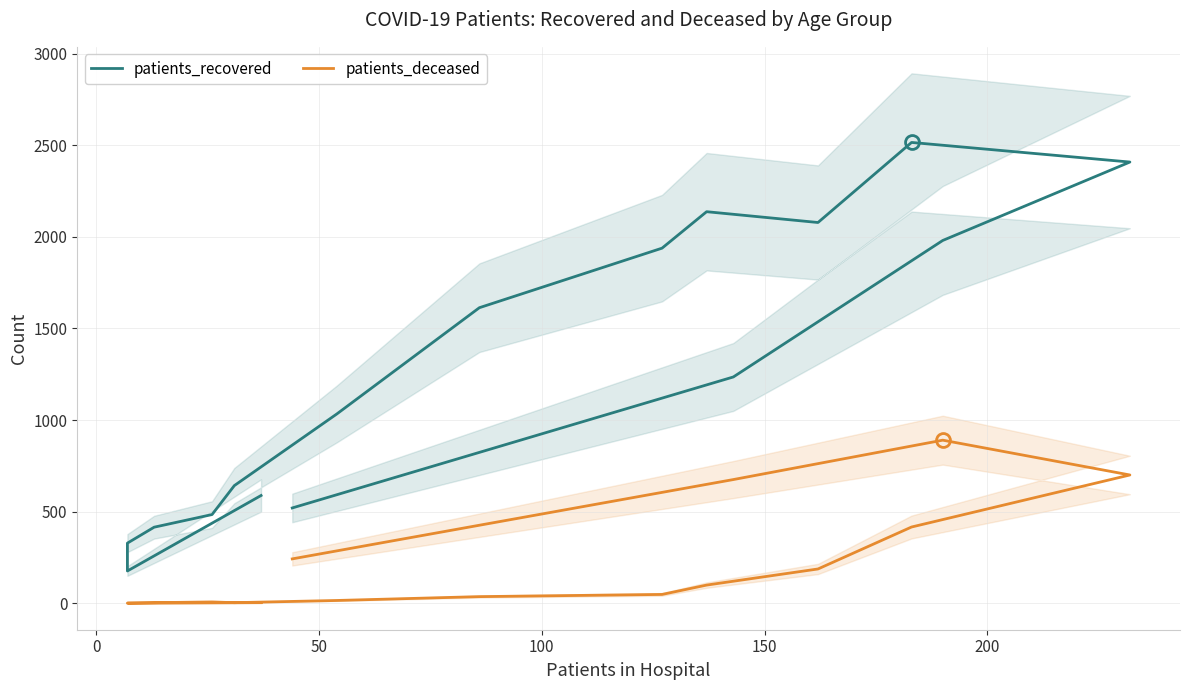

How many series are shown in this chart?

2